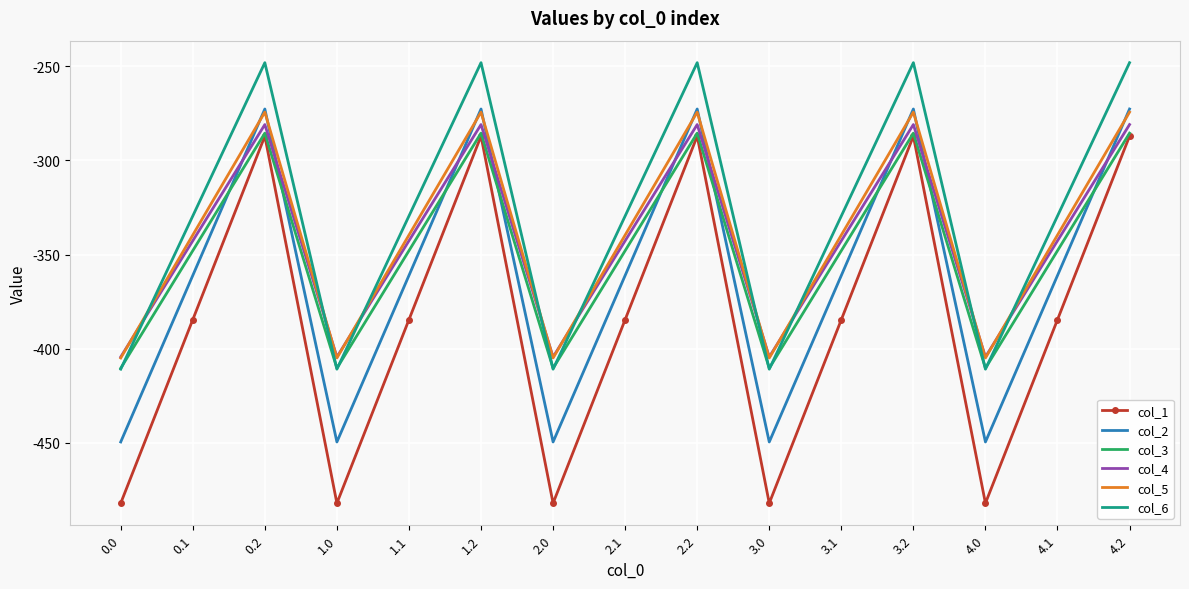

Between which two adjacent categories do col_4 and col_6 first intersect?

0.0 and 0.1